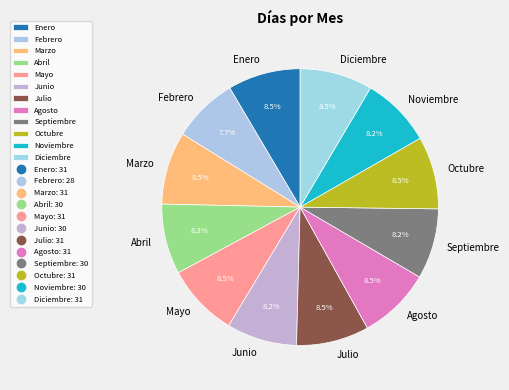

How many slices are in this pie chart?

12